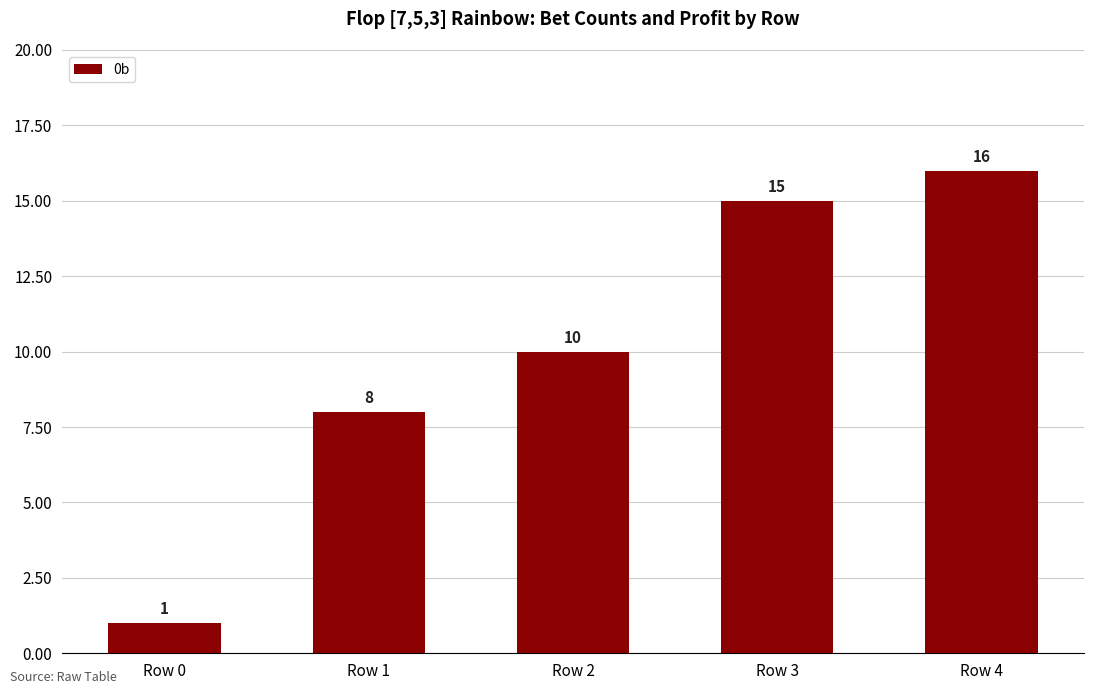

What is the value of the 1st bar from the left?

1